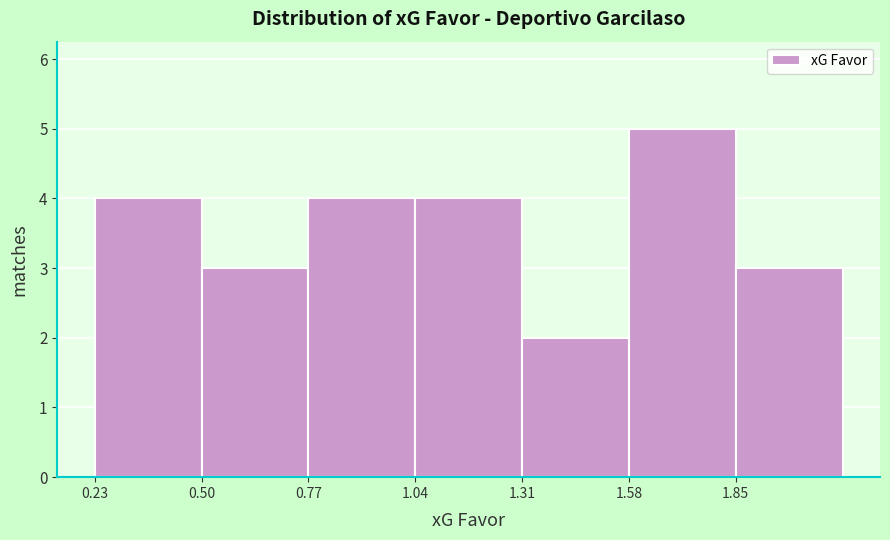

How tall is the bar that spans 1.85 to 2.12 on the x-axis? Neither the bar edges nor the heights are printed on the chart, so give them approximately, as read against the axes.

3